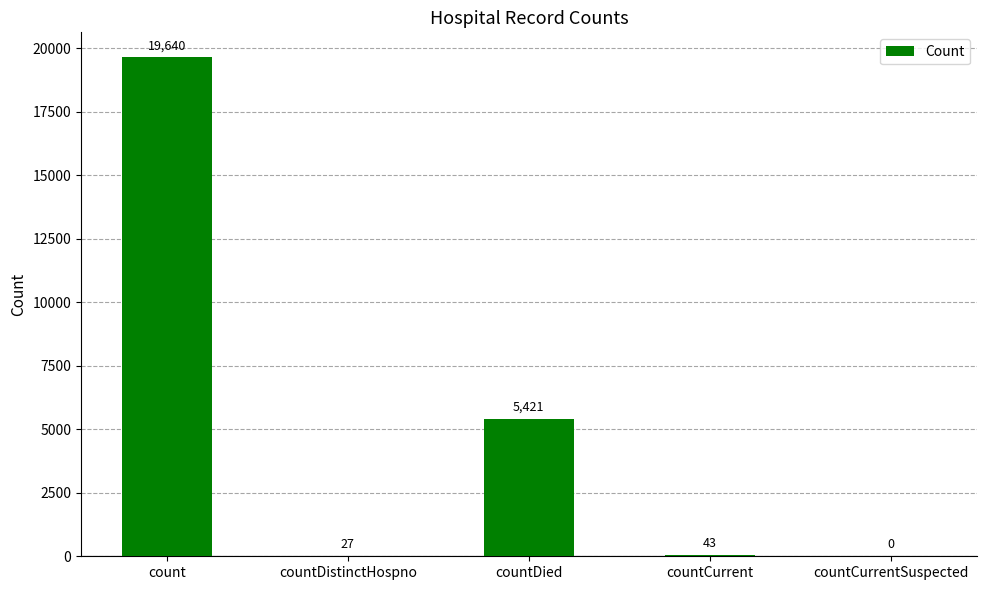

Are the bars grouped side by side (vs. stacked)?

No